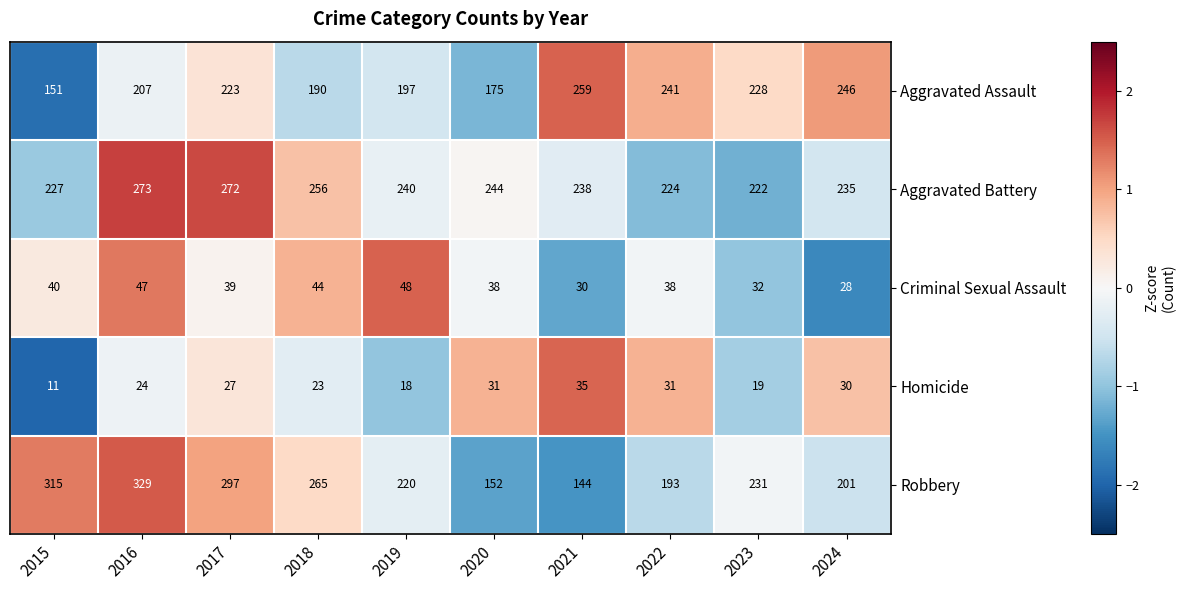

The Aggravated Assault series shows 312 at 2016. True or false?

False